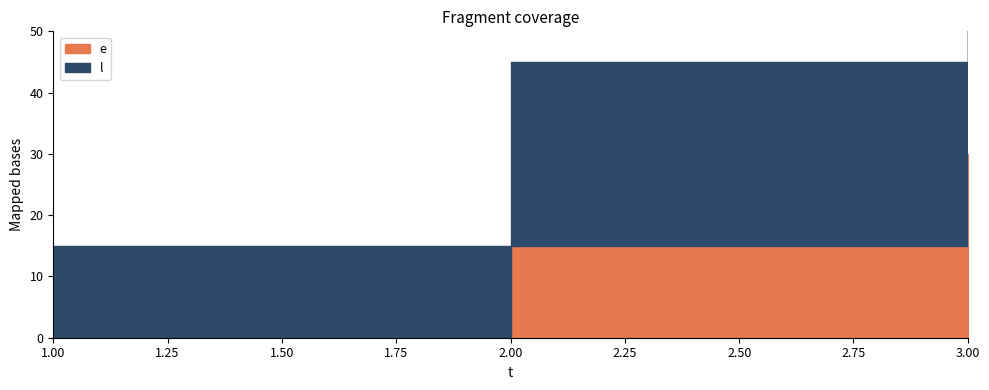

At which category is the sum across all series the highest?

3